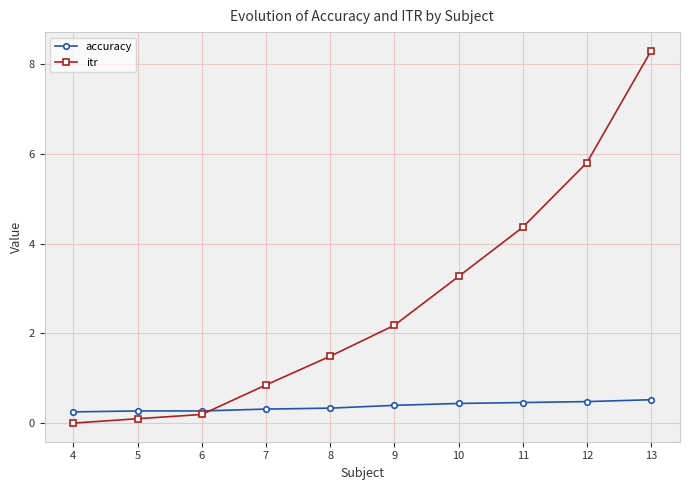

Count the number of categories in the chart.

10